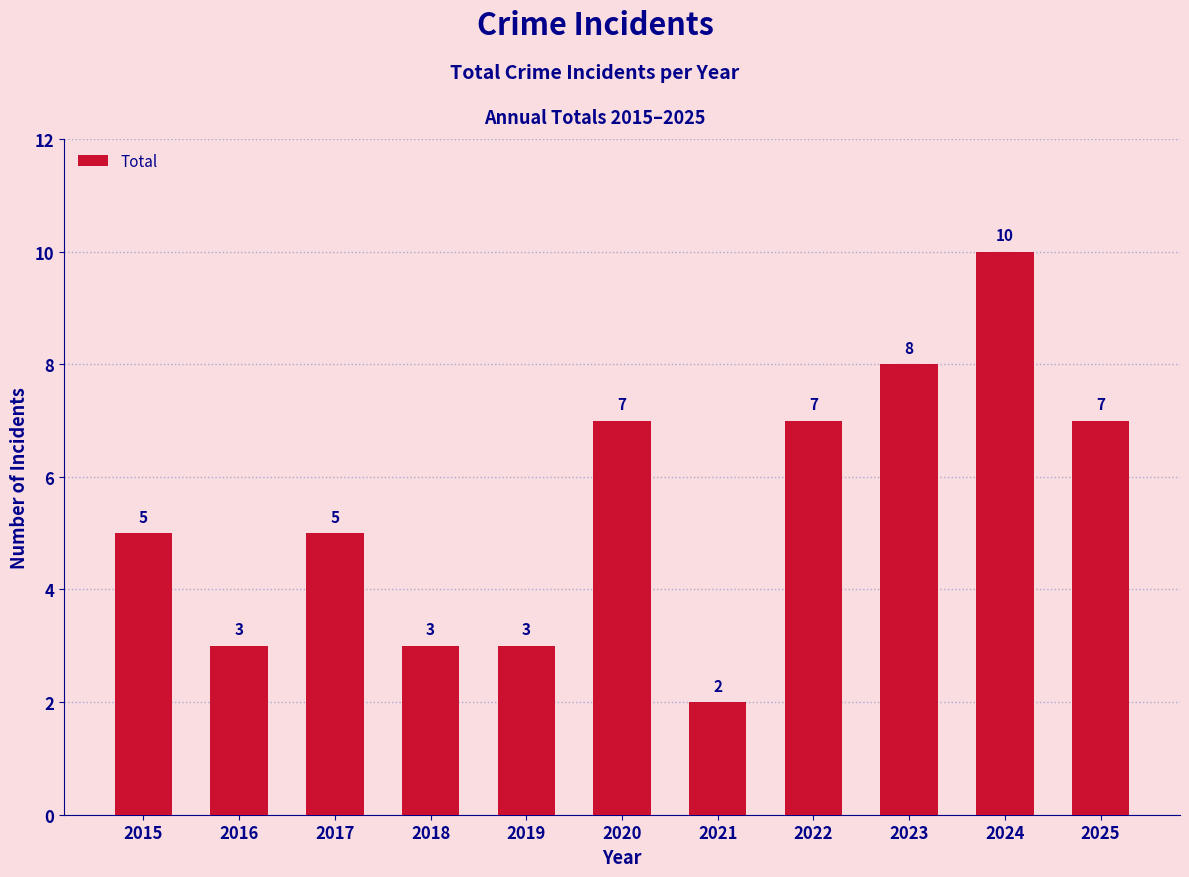

What is the average value?

5